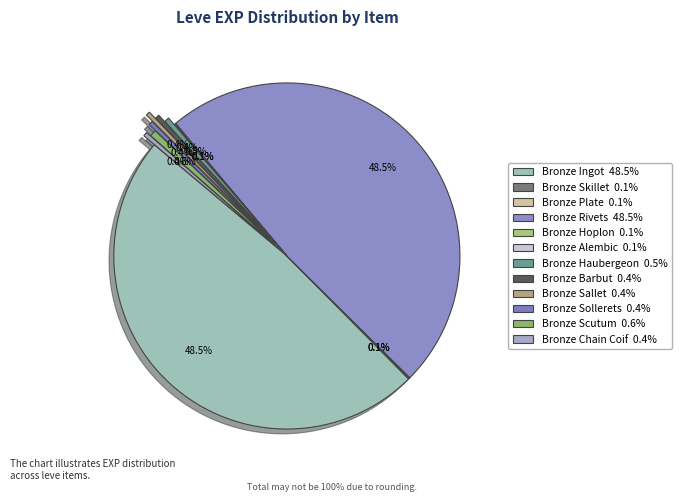

True or false: Bronze Hoplon accounts for 0% of the total.

True